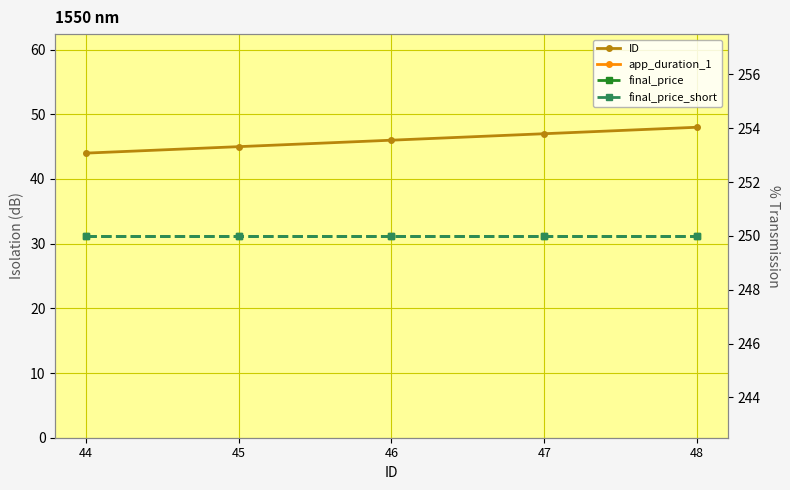

Which category has the highest value in the ID series?

48